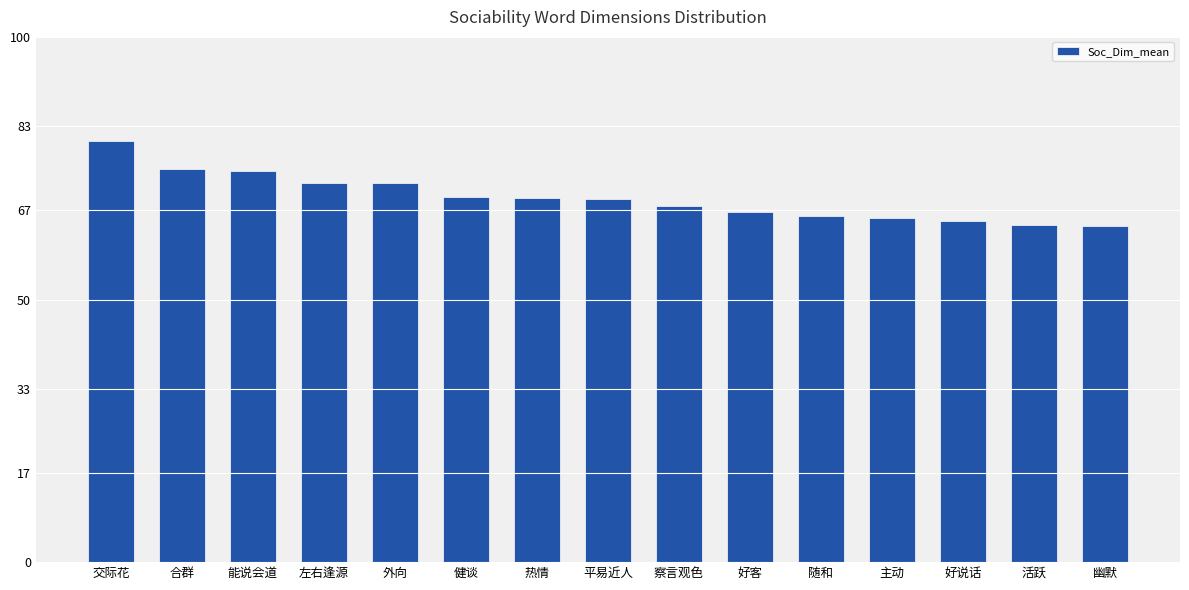

List the labels in order of value, largest first.

交际花, 合群, 能说会道, 左右逢源, 外向, 健谈, 热情, 平易近人, 察言观色, 好客, 随和, 主动, 好说话, 活跃, 幽默